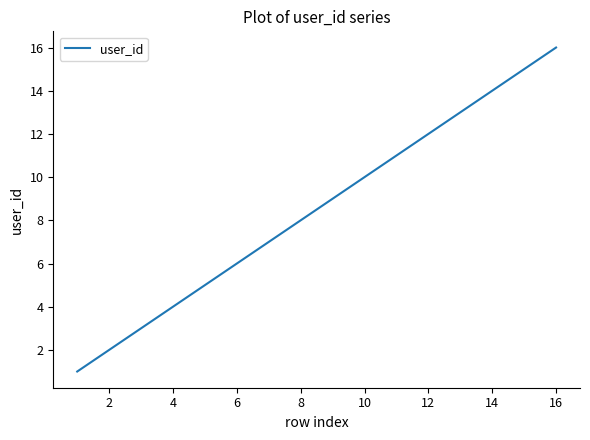

What is the difference between the maximum and second lowest values?

14